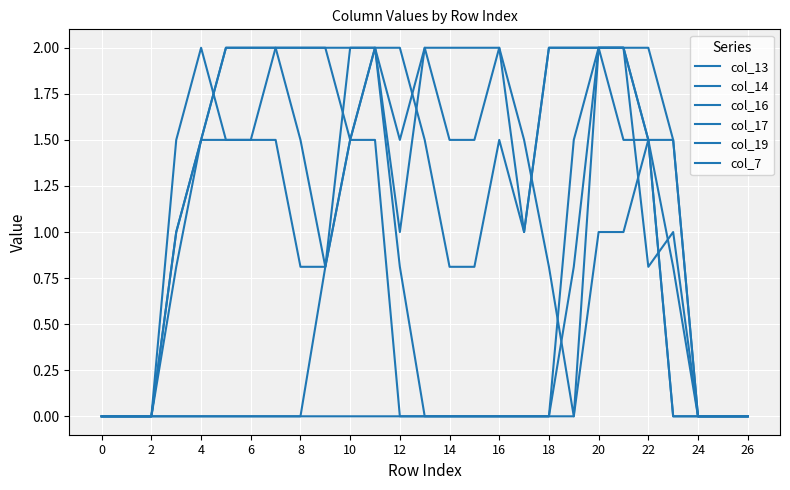

How many lines are shown in the chart?

6